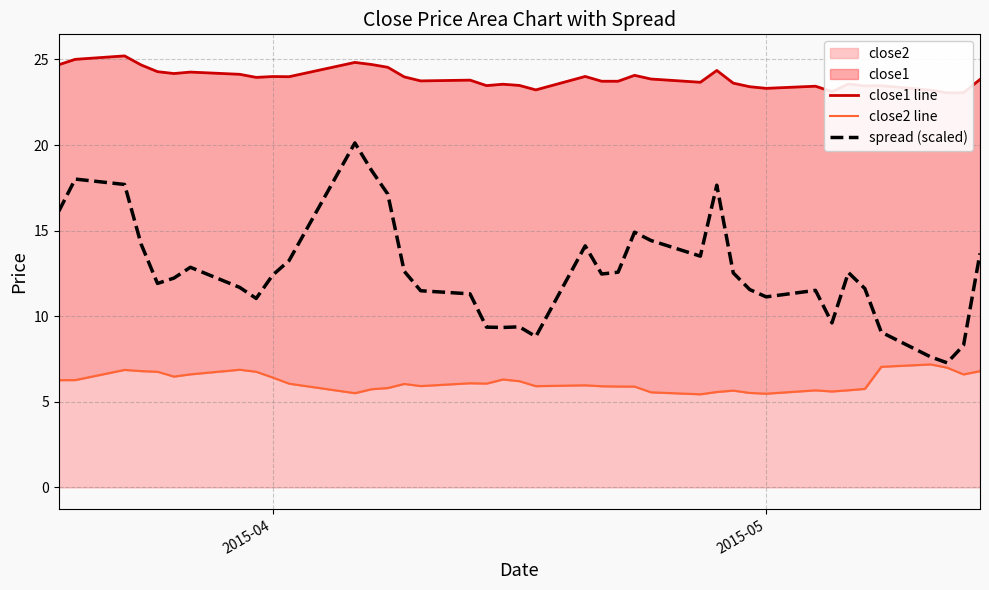

True or false: close1 line has more than 1 points higher than both neighbors.

True